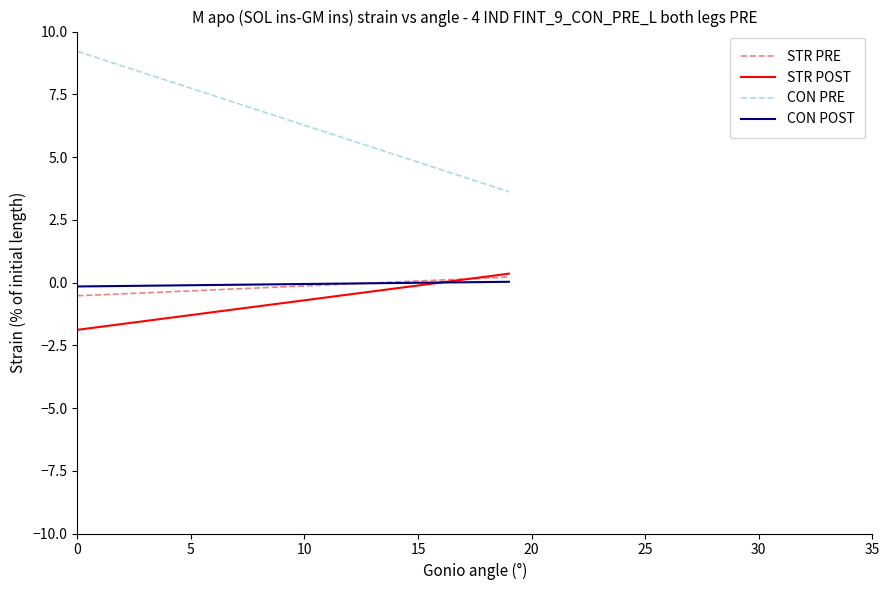

True or false: CON PRE and STR POST cross at least once.

False